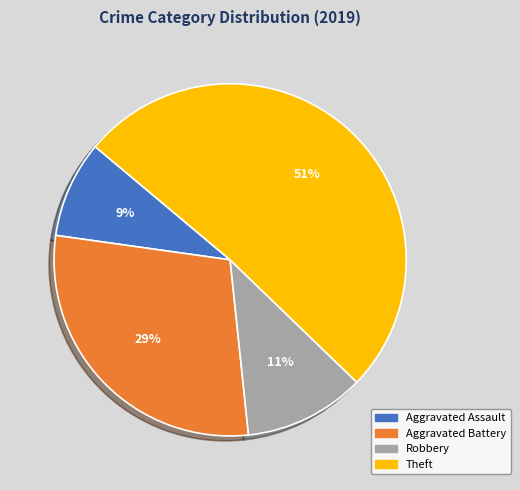

Does Theft account for over 50% of the chart?

Yes